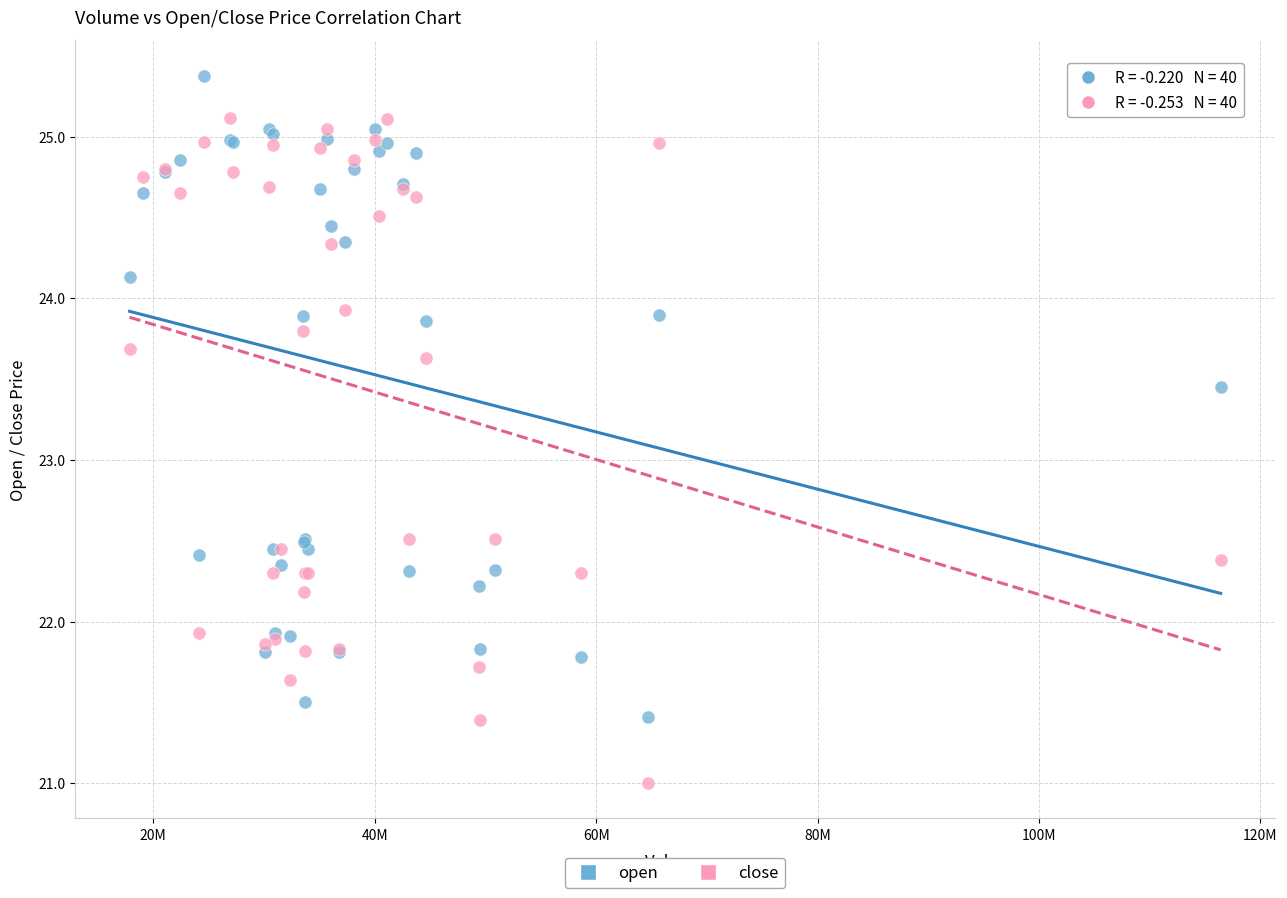

Which series contains the highest Y value?

open